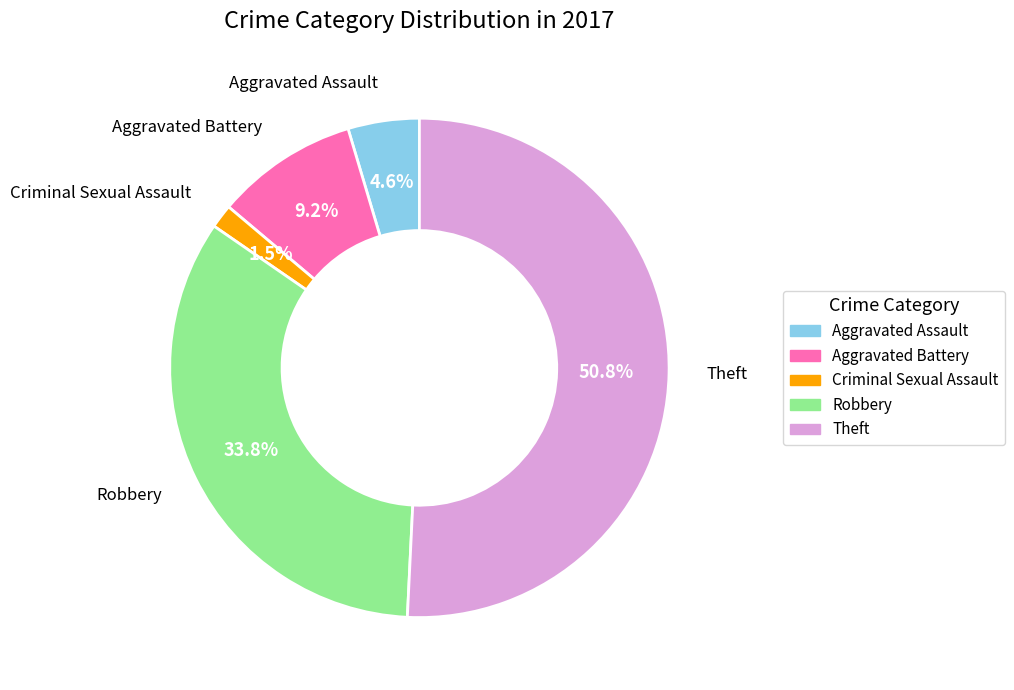

Rank the categories by value from highest to lowest.

Theft, Robbery, Aggravated Battery, Aggravated Assault, Criminal Sexual Assault